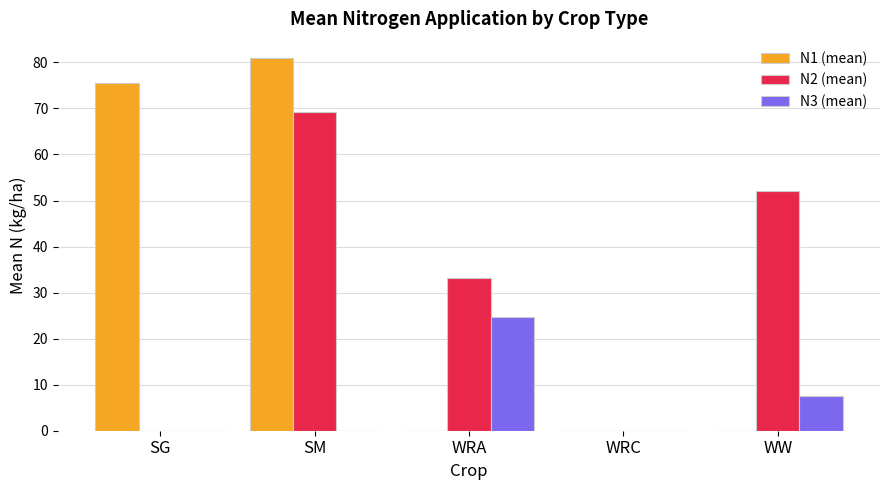

Which series changed the most between SM and WRC?

N1 (mean)